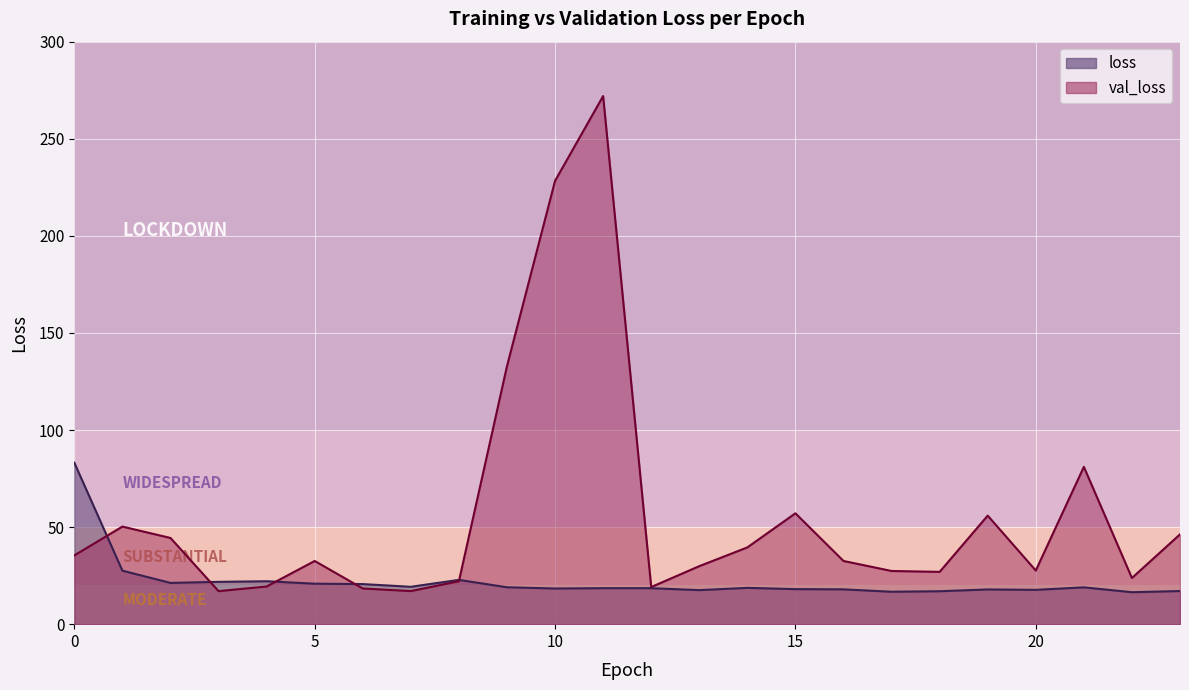

True or false: loss and val_loss intersect in this chart.

True